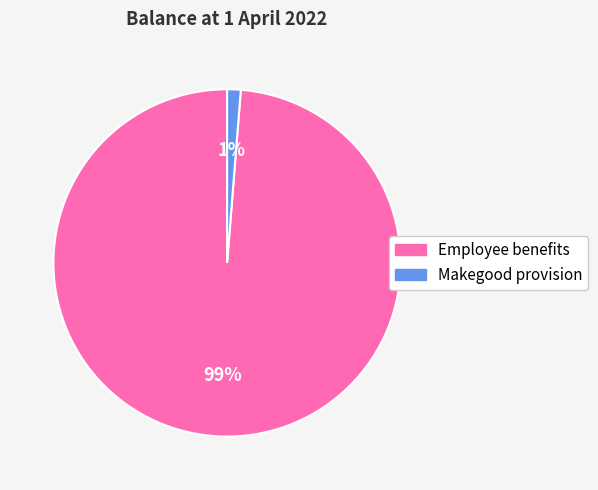

Between Employee benefits and Makegood provision, which is larger?

Employee benefits